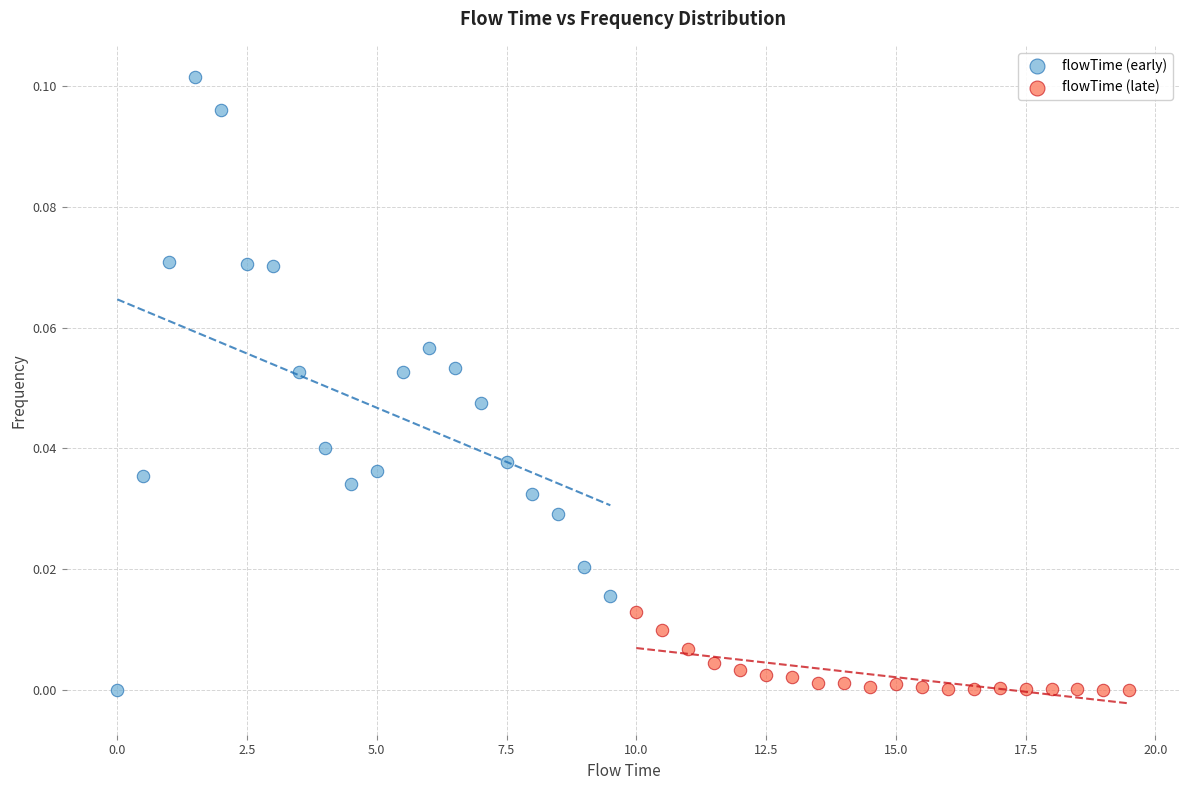

Which series has the widest spread of Y values?

flowTime (early)